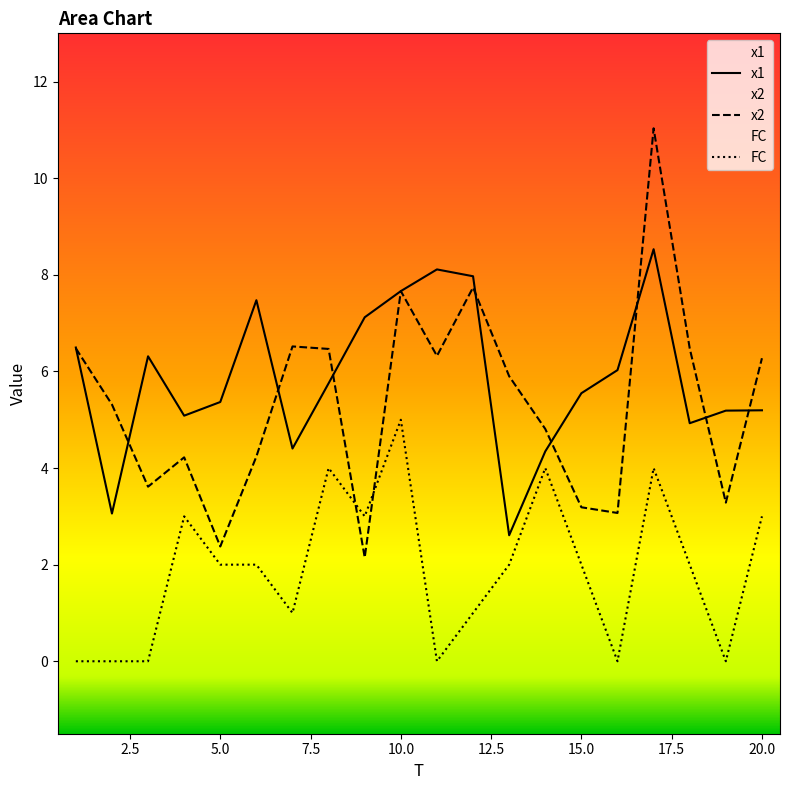

At 12, list the series in order from smallest to largest.

FC, x2, x1